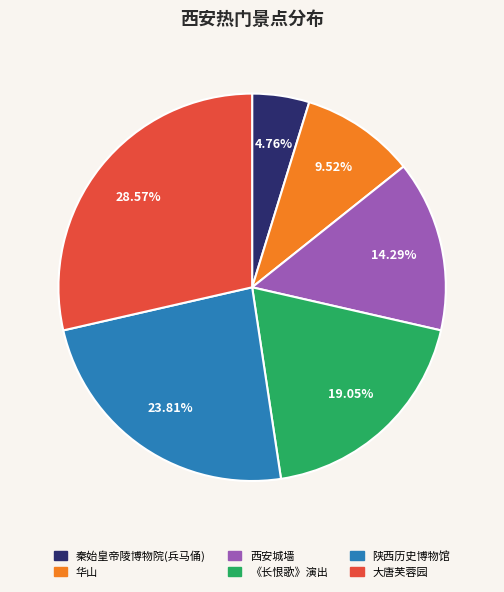

To the nearest percent, what is the difference between the largest and smallest slice percentages?

24%